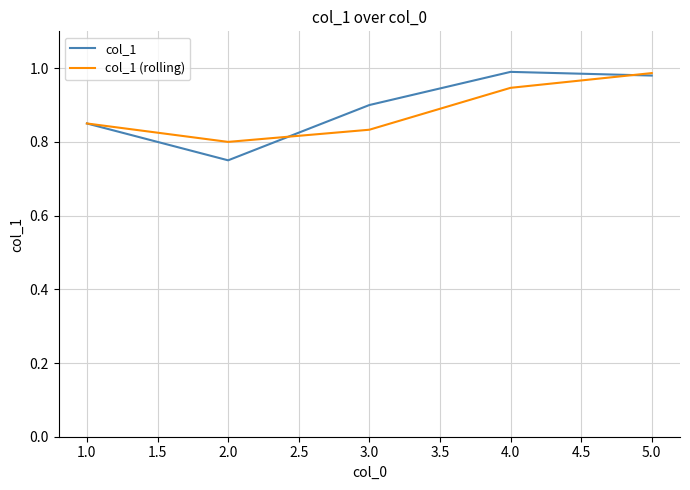

Which series has the largest range (max minus min)?

col_1